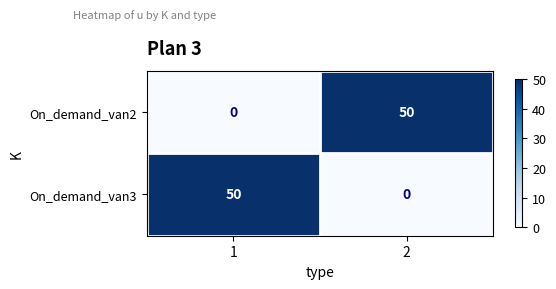

True or false: On_demand_van2 has a value of 81 at 2.

False